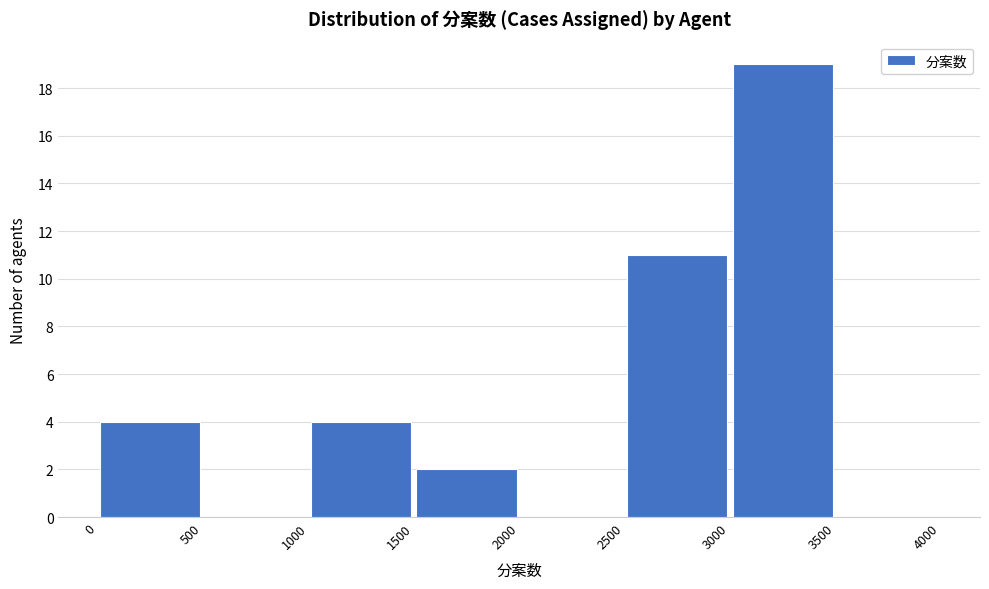

What is the height of the bar covering 2500 to 3000 on the x-axis? The values are not printed on the chart, so give them approximately, as read against the axis.

11